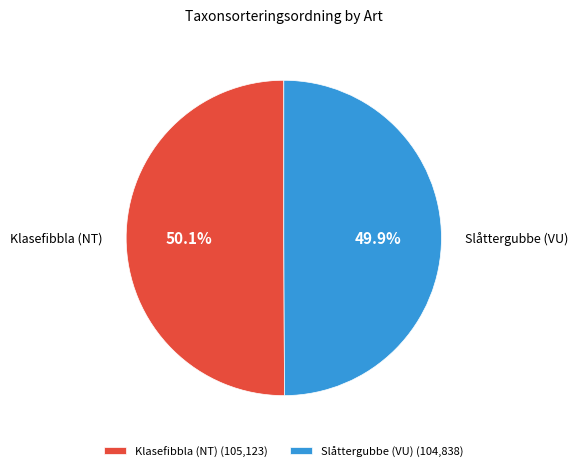

Does any single category account for the majority?

Yes